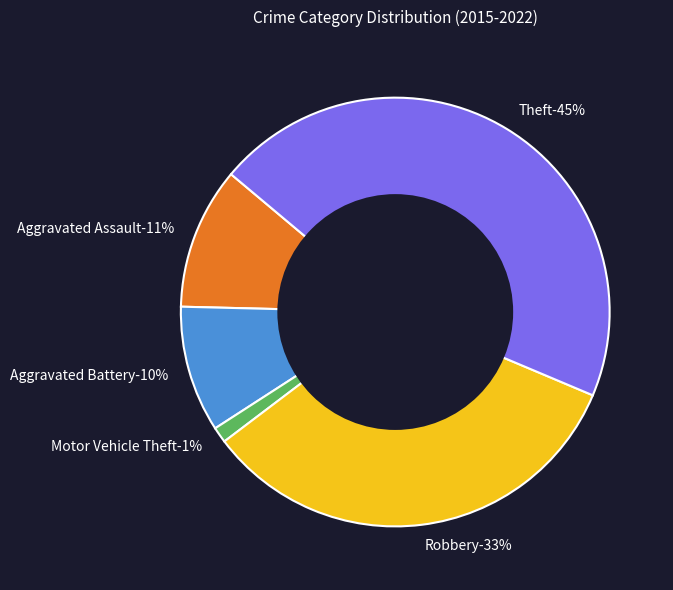

To the nearest percent, what portion does Aggravated Assault represent?

11%